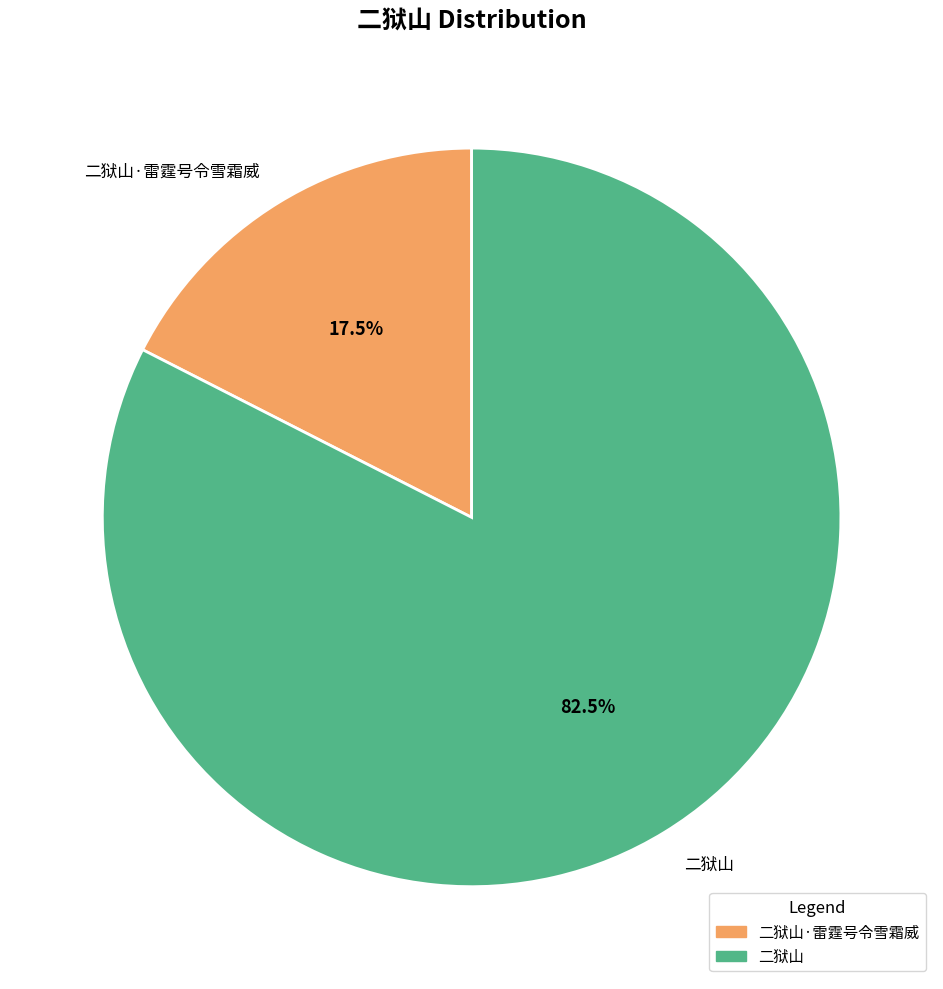

Does 二狱山·雷霆号令雪霜威 account for over 50% of the chart?

No